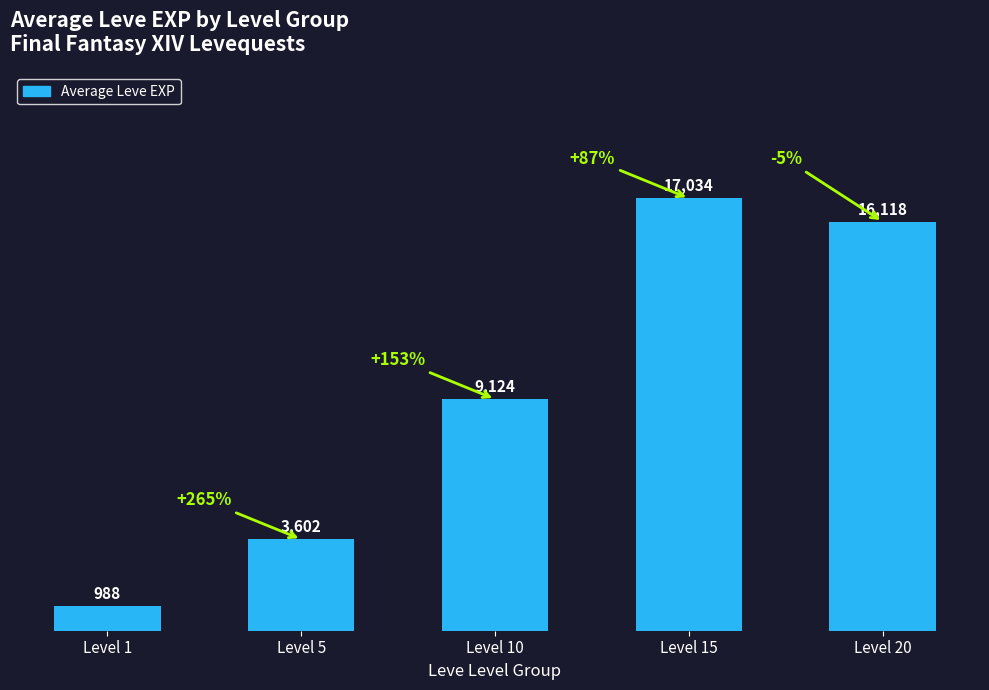

What is the difference between the values at Level 20 and Level 10?

6994